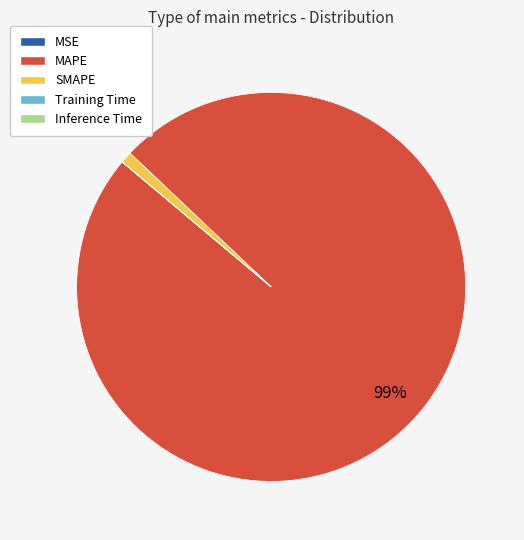

To the nearest percent, what is the difference between the largest and smallest slice percentages?

99%